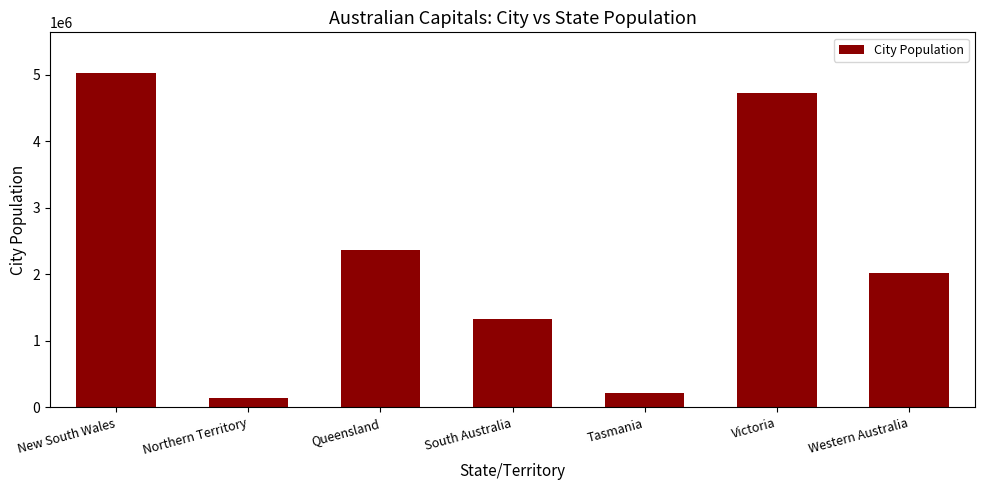

Which has a higher value, New South Wales or Western Australia?

New South Wales